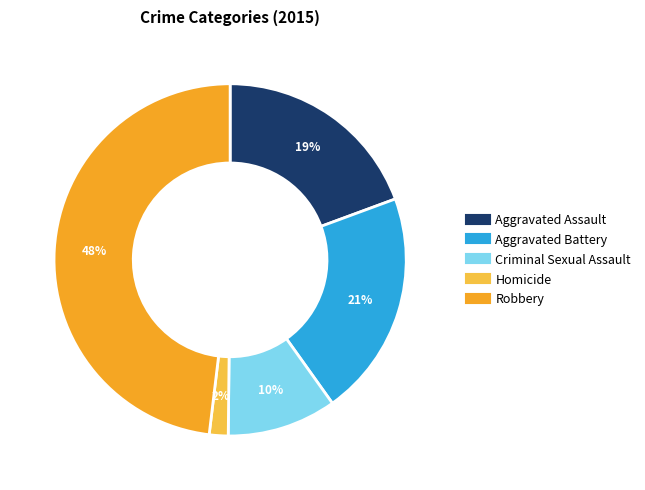

Is the sum of Aggravated Assault and Robbery greater than half?

Yes